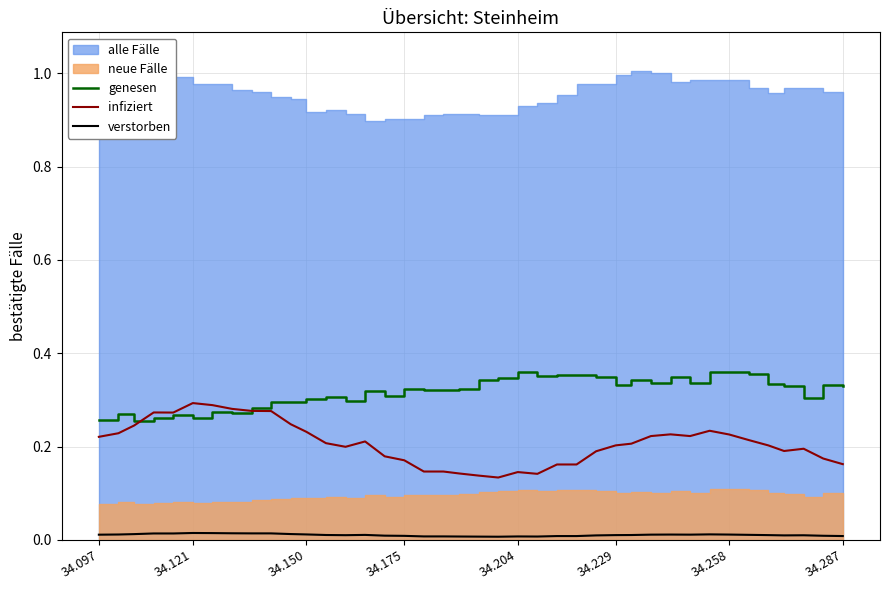

True or false: infiziert and verstorben cross at least once.

False